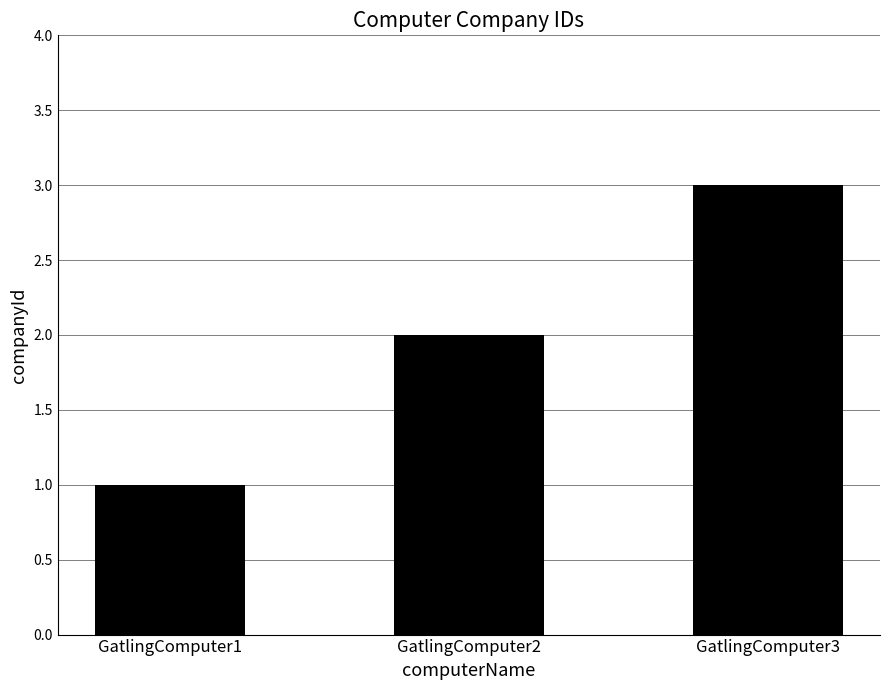

Rank the categories by value from highest to lowest.

GatlingComputer3, GatlingComputer2, GatlingComputer1